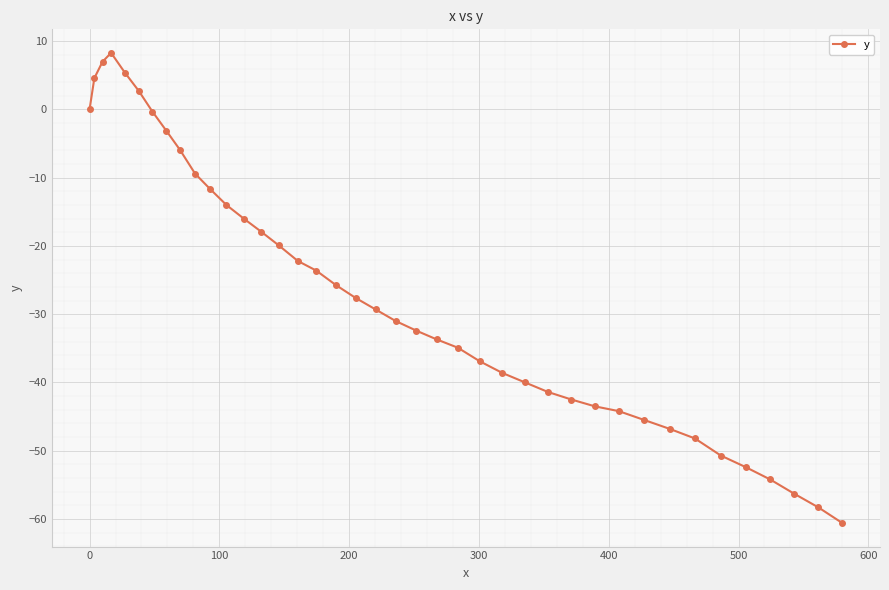

What is the value of the 22nd point from the left?

-32.4